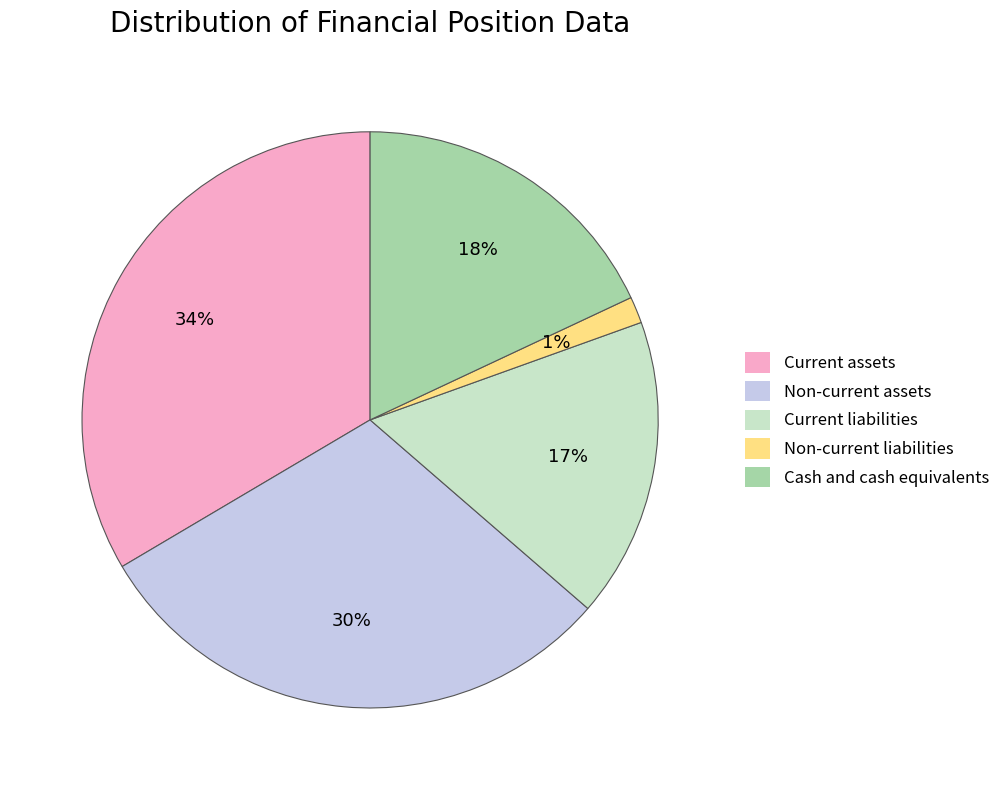

To the nearest percent, what is the combined percentage of Current assets and Non-current assets?

64%